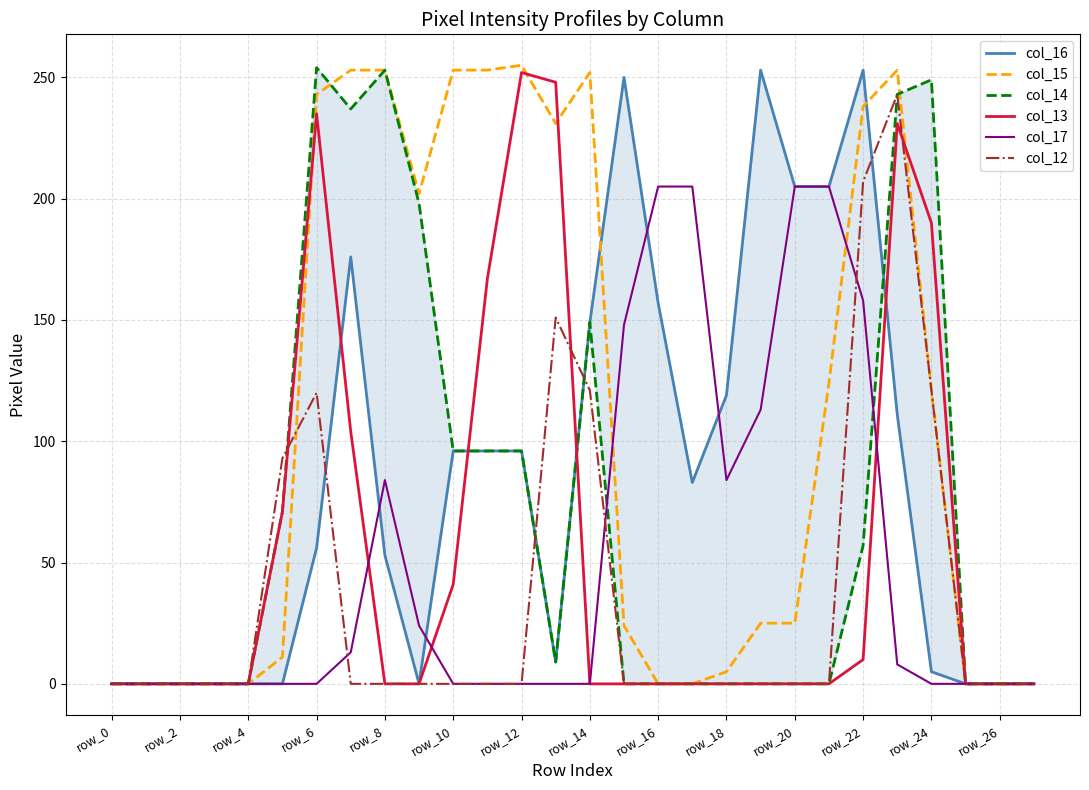

Is the value of col_13 at row_4 greater than the value of col_15 at row_20?

No